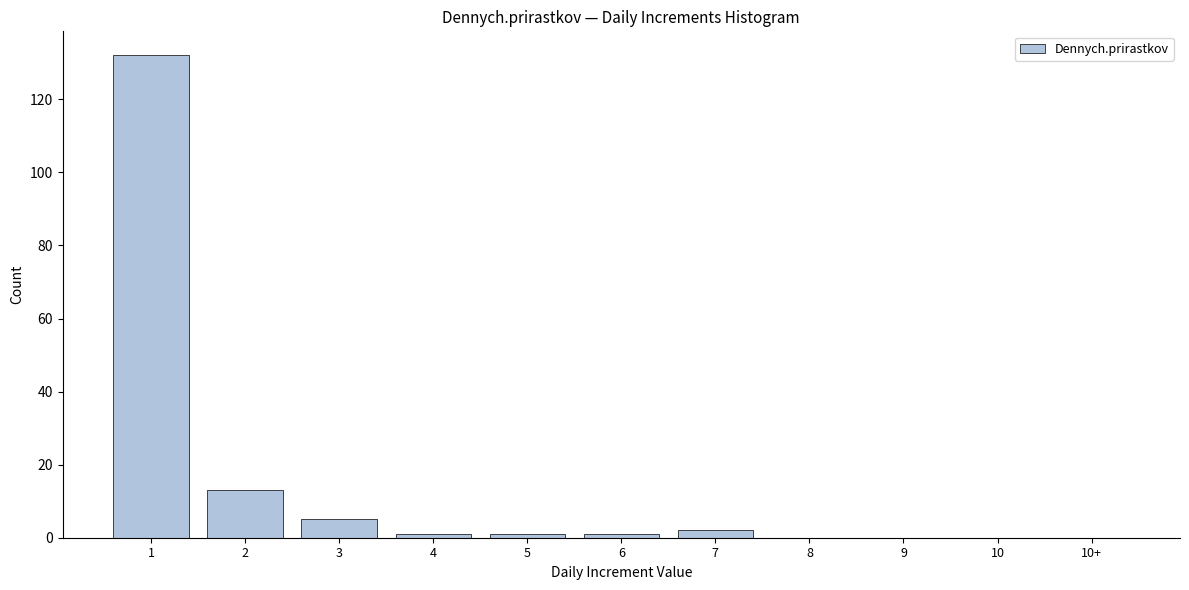

Reading left to right, what are all the values shown in this chart?

1=132	2=13	3=5	4=1	5=1	6=1	7=2	8=0	9=0	10=0	10+=0